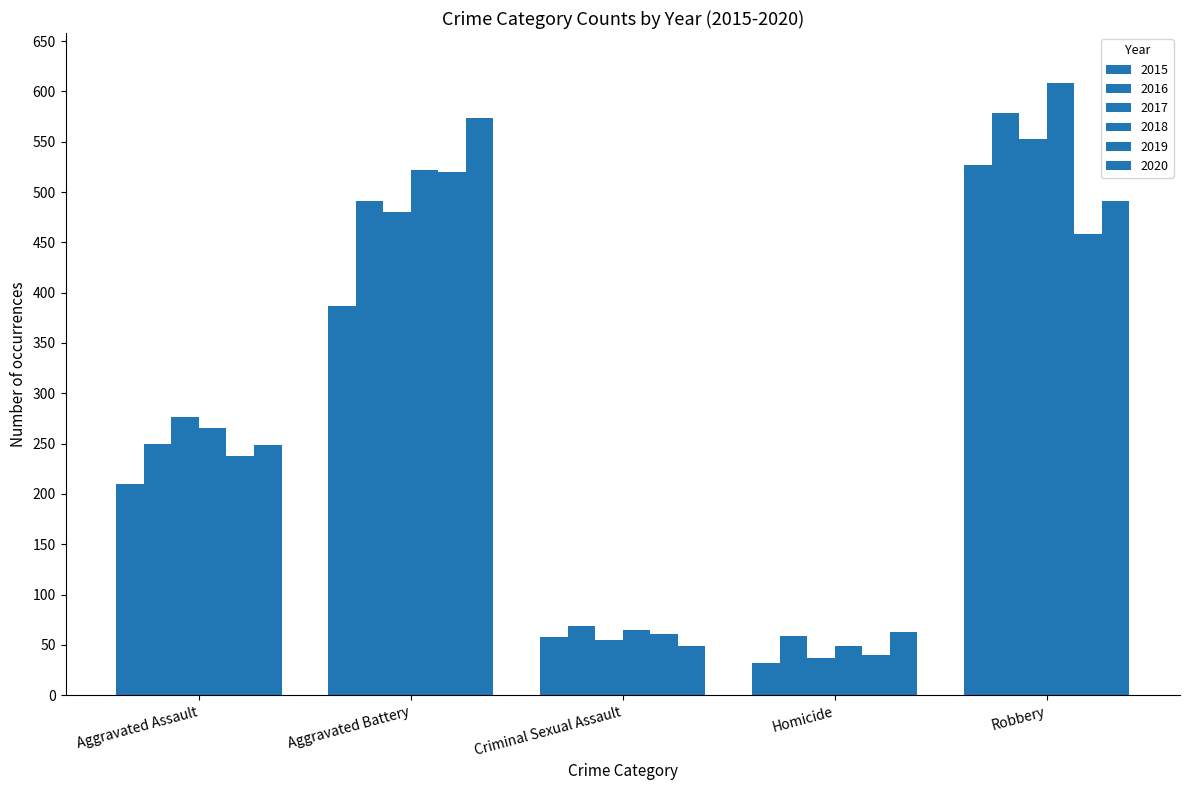

What is the label of the 2nd bar from the right?

Homicide